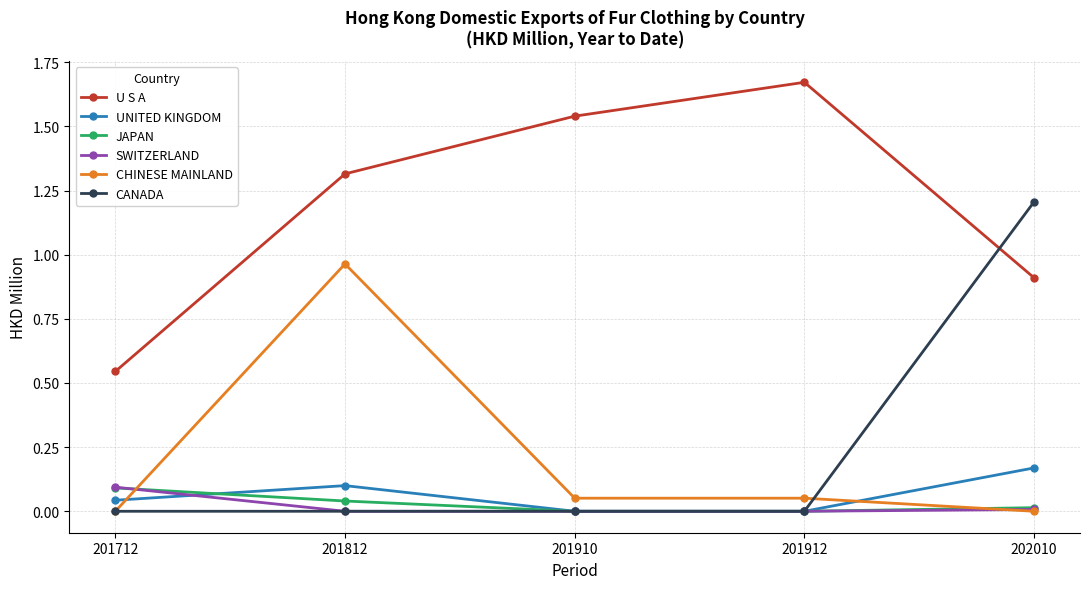

How many CANADA values are between 0 and 1?

4